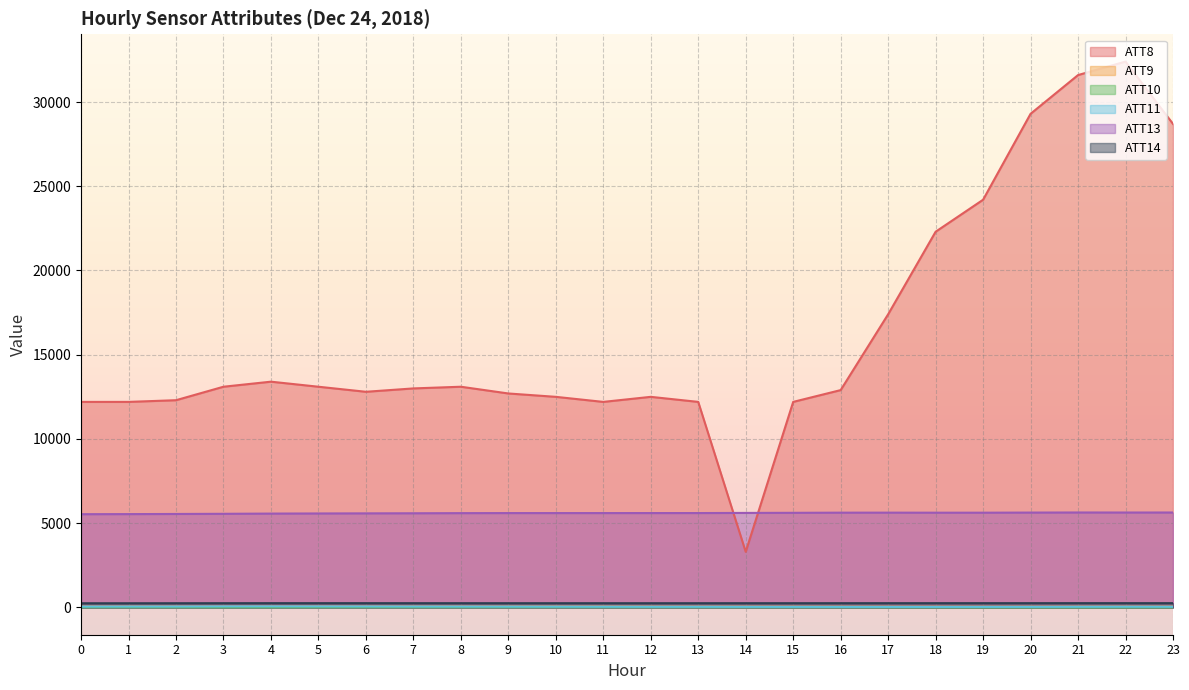

Where is the first local minimum for ATT8?

6